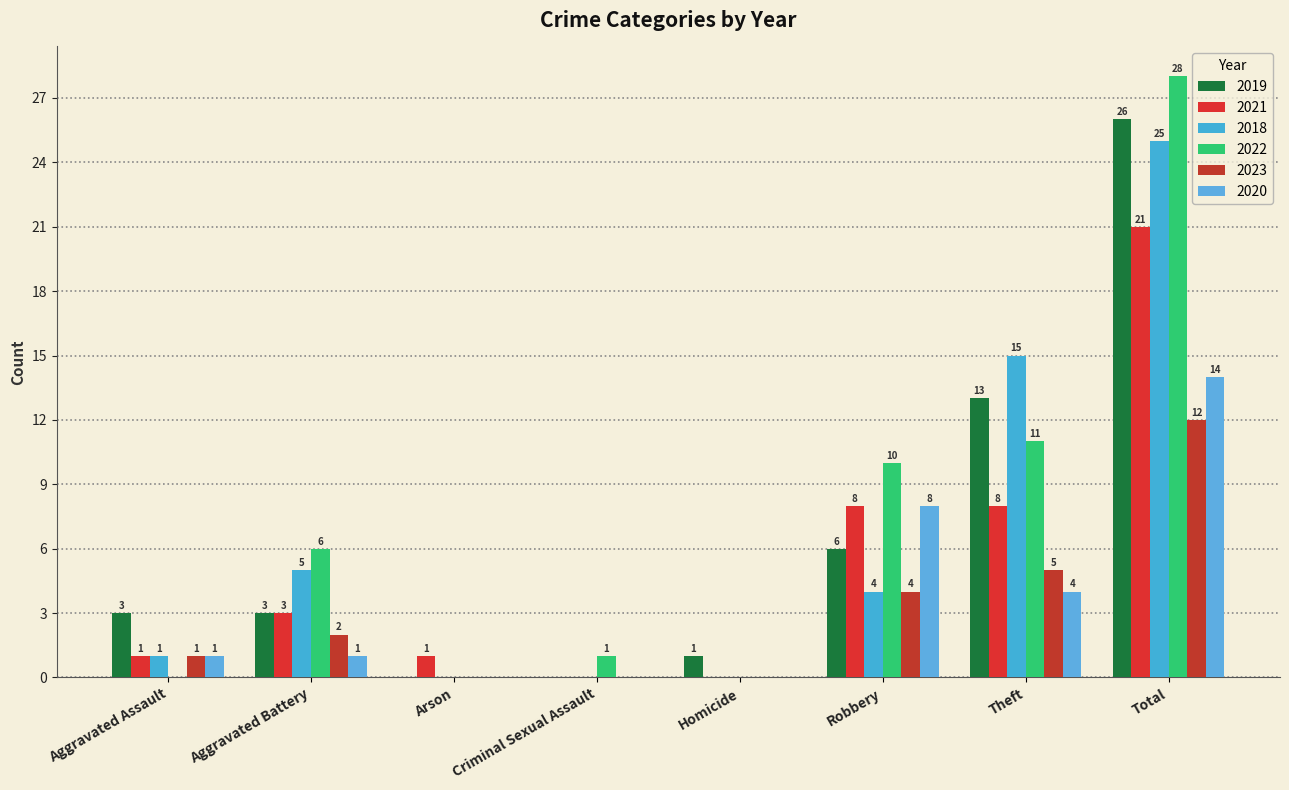

How many groups of bars are there?

8